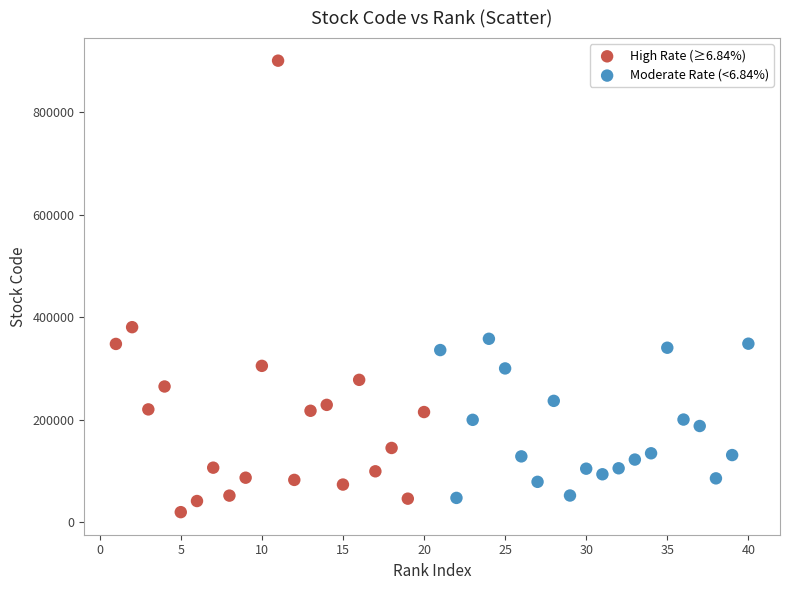

Which series has the largest Y range (max minus min)?

High Rate (≥6.84%)